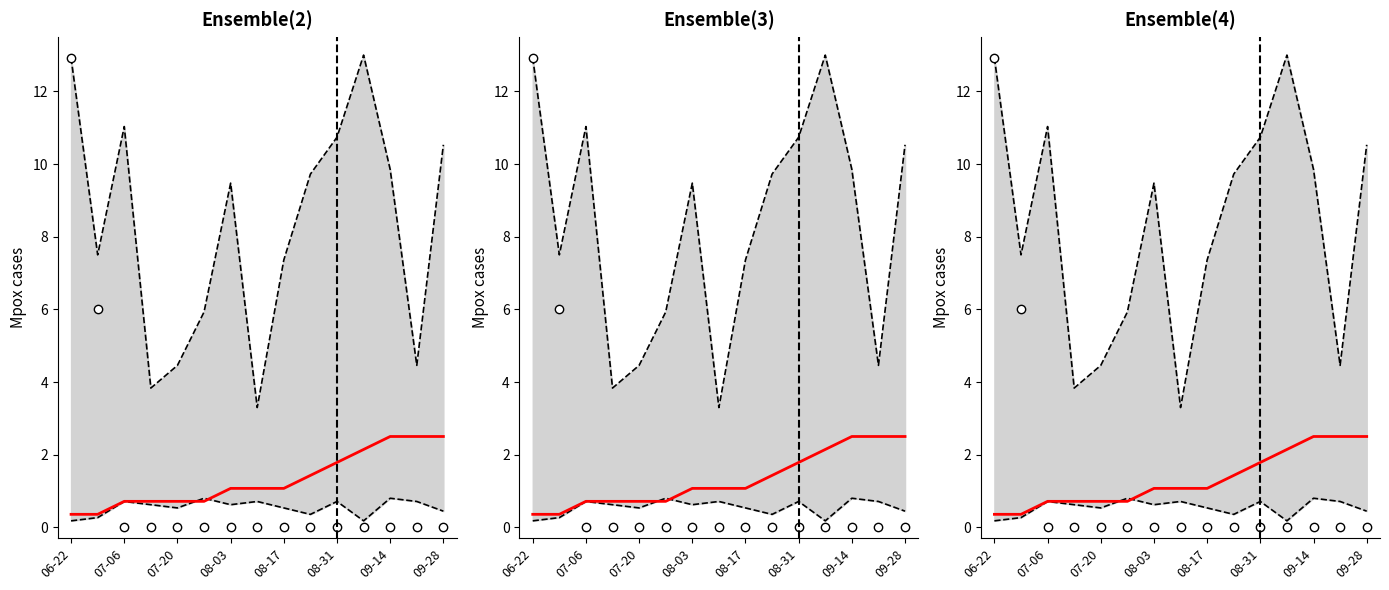

True or false: lower and median intersect in this chart.

True